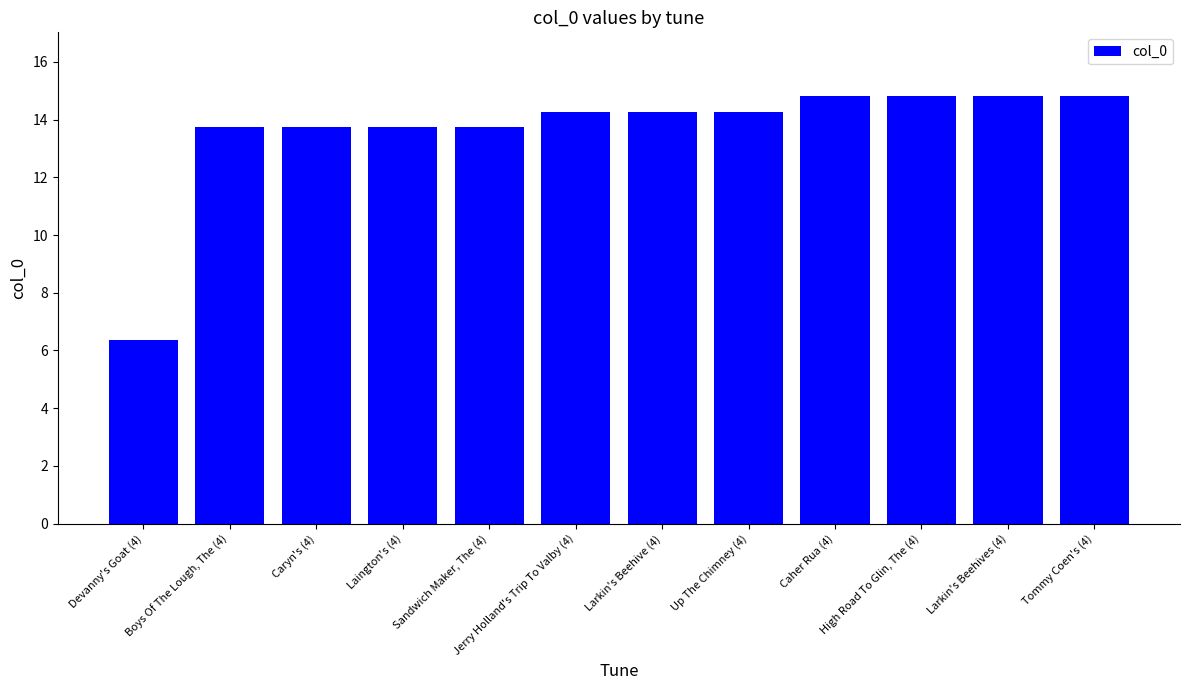

How many data points does each series have?

12